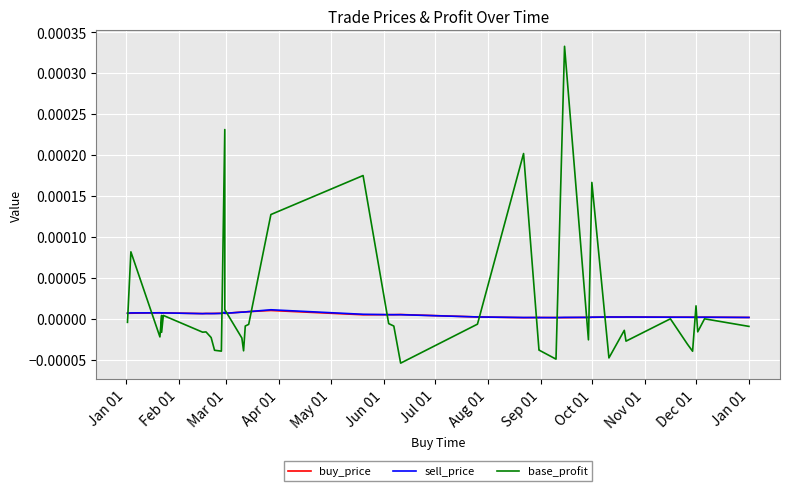

How many intersections are there between sell_price and buy_price?

18